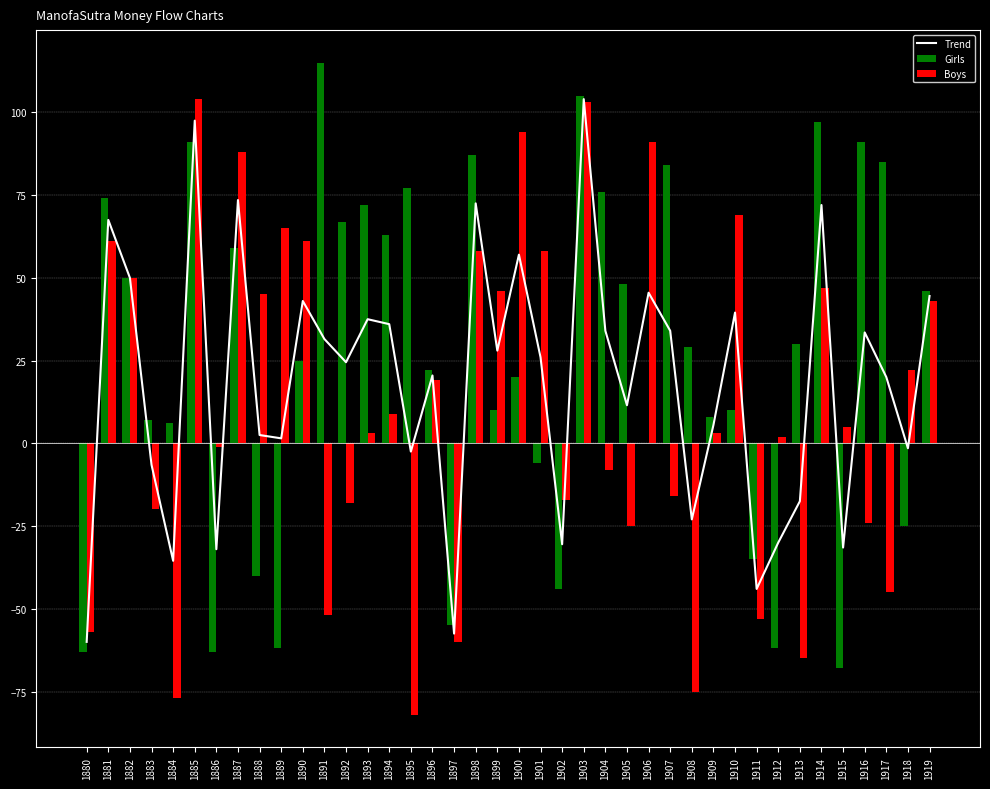

Is the value of Girls at 1913 greater than the value of Boys at 1897?

Yes